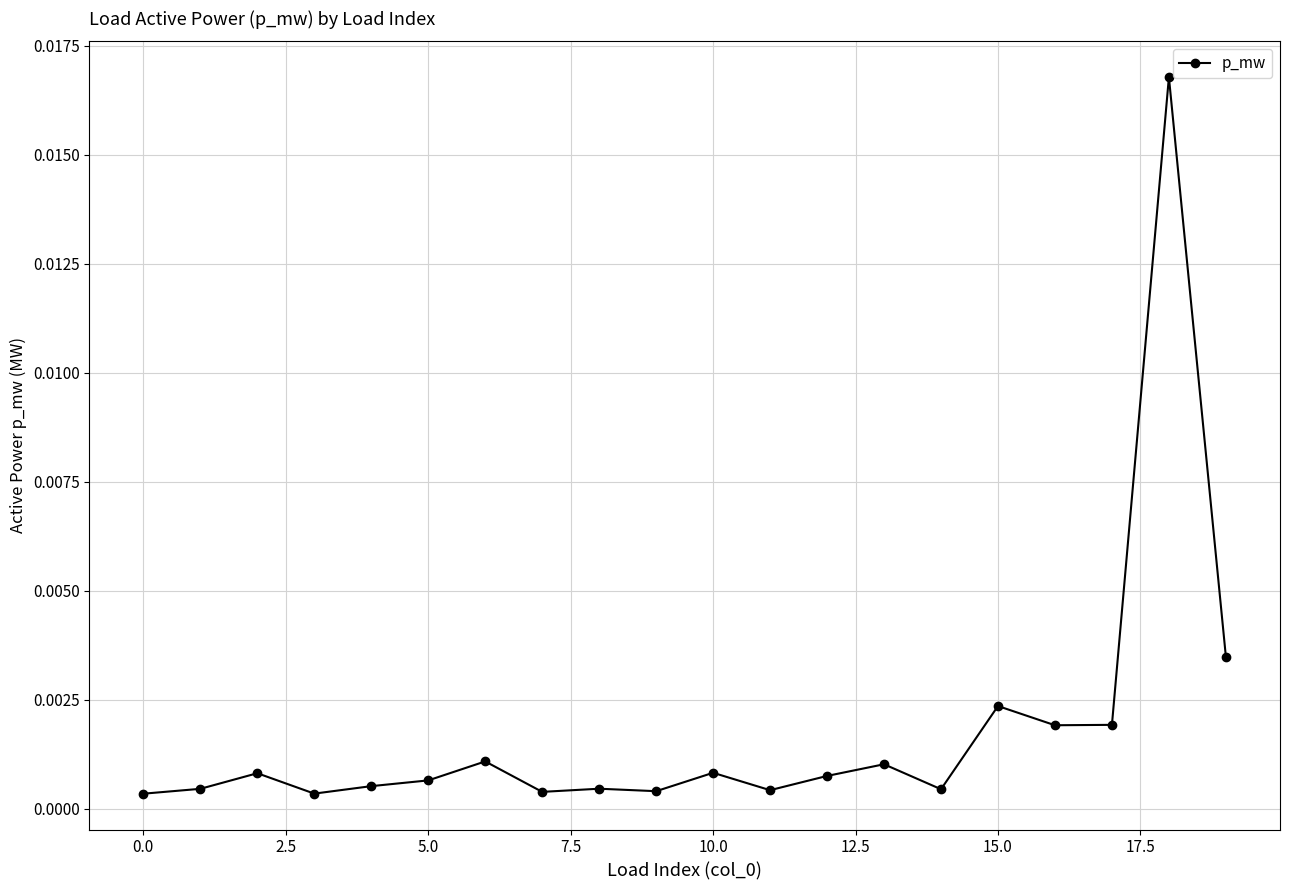

True or false: the data has more than 2 interior local peaks.

True